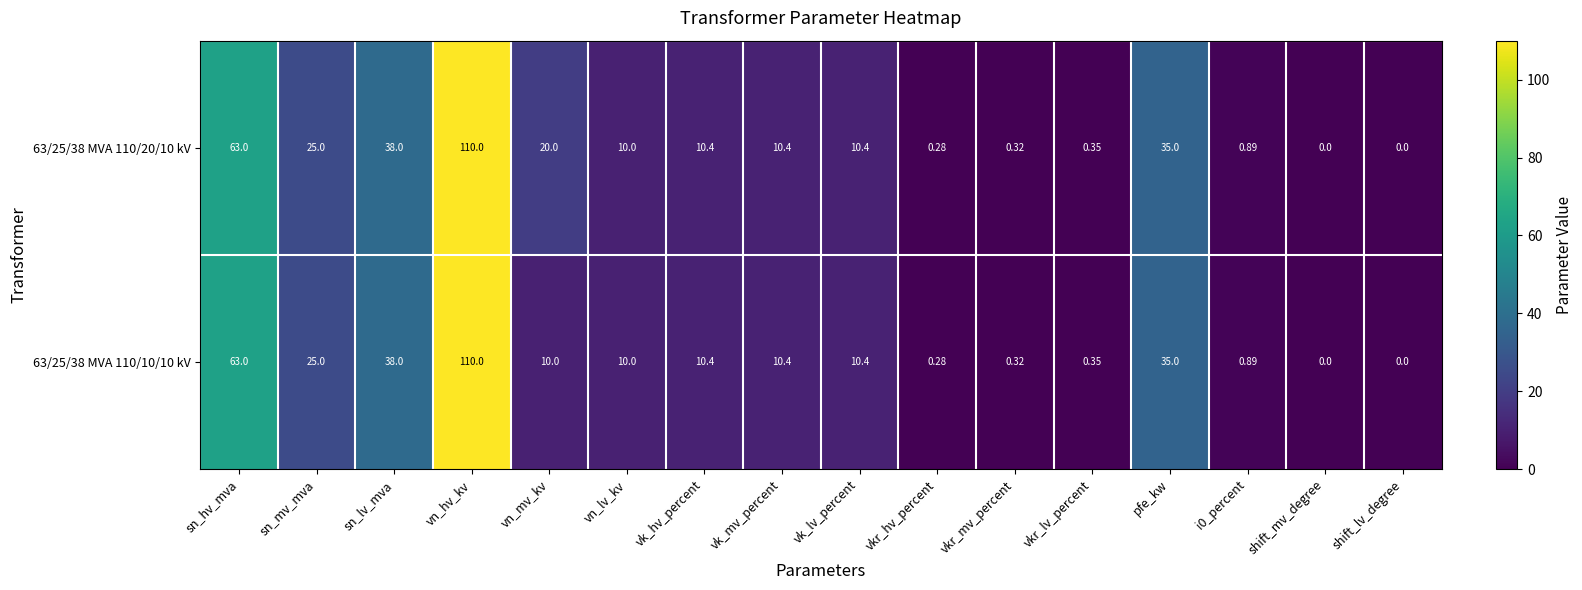

Which category has the highest value in the 63/25/38 MVA 110/20/10 kV series?

vn_hv_kv